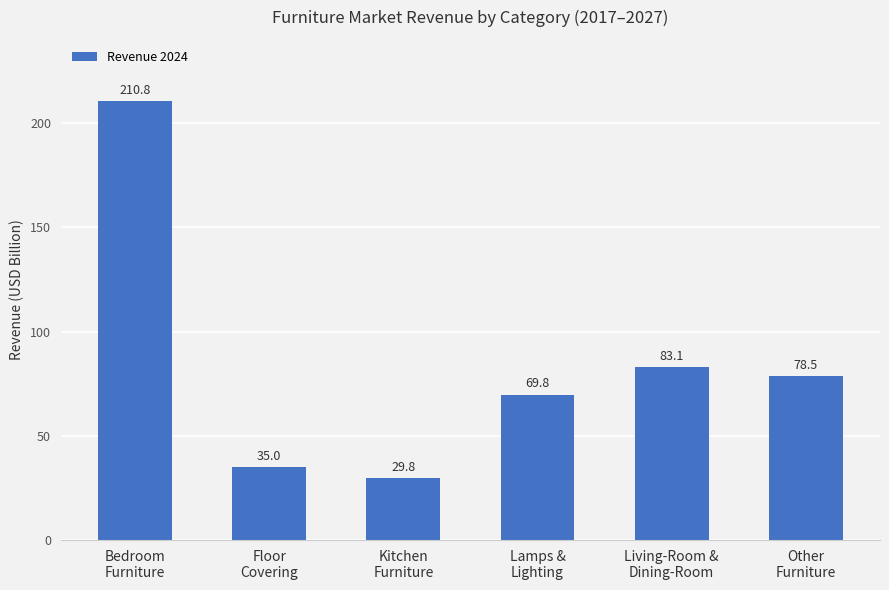

Which has a higher value, Lamps &
Lighting or Floor
Covering?

Lamps &
Lighting